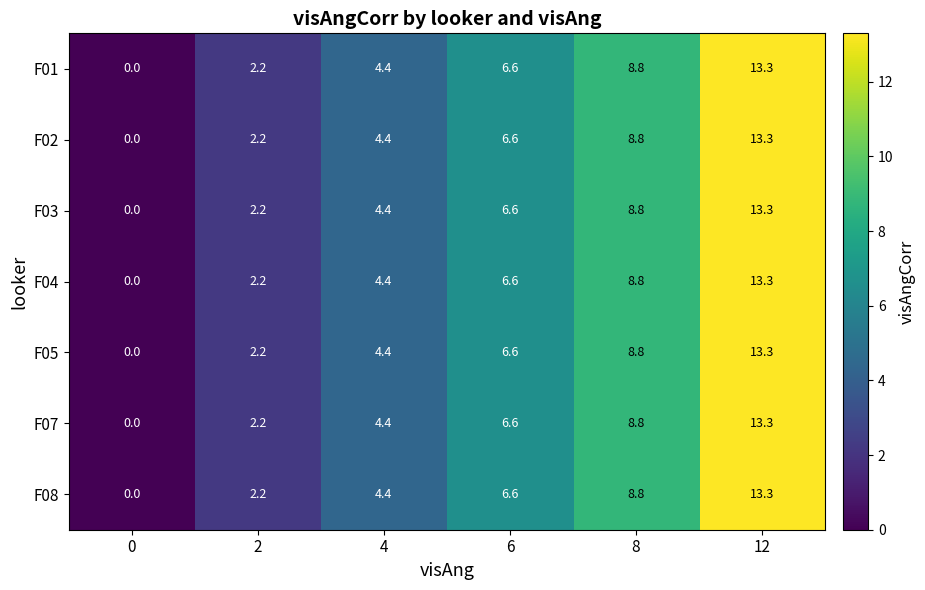

The F04 series shows 2.2 at 2. True or false?

True